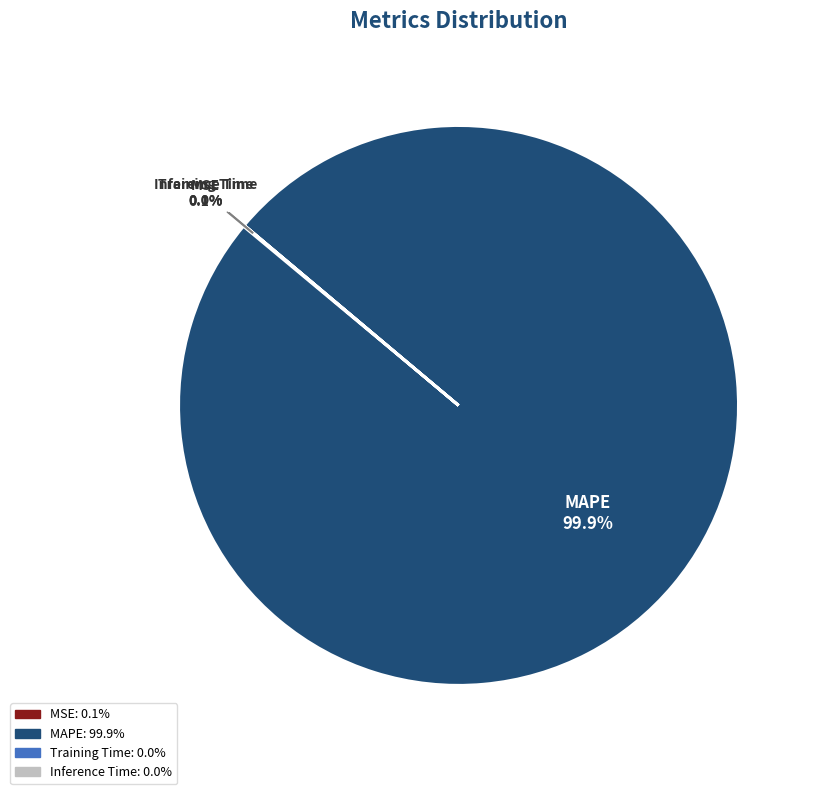

Is there any slice that represents more than half of the pie?

Yes